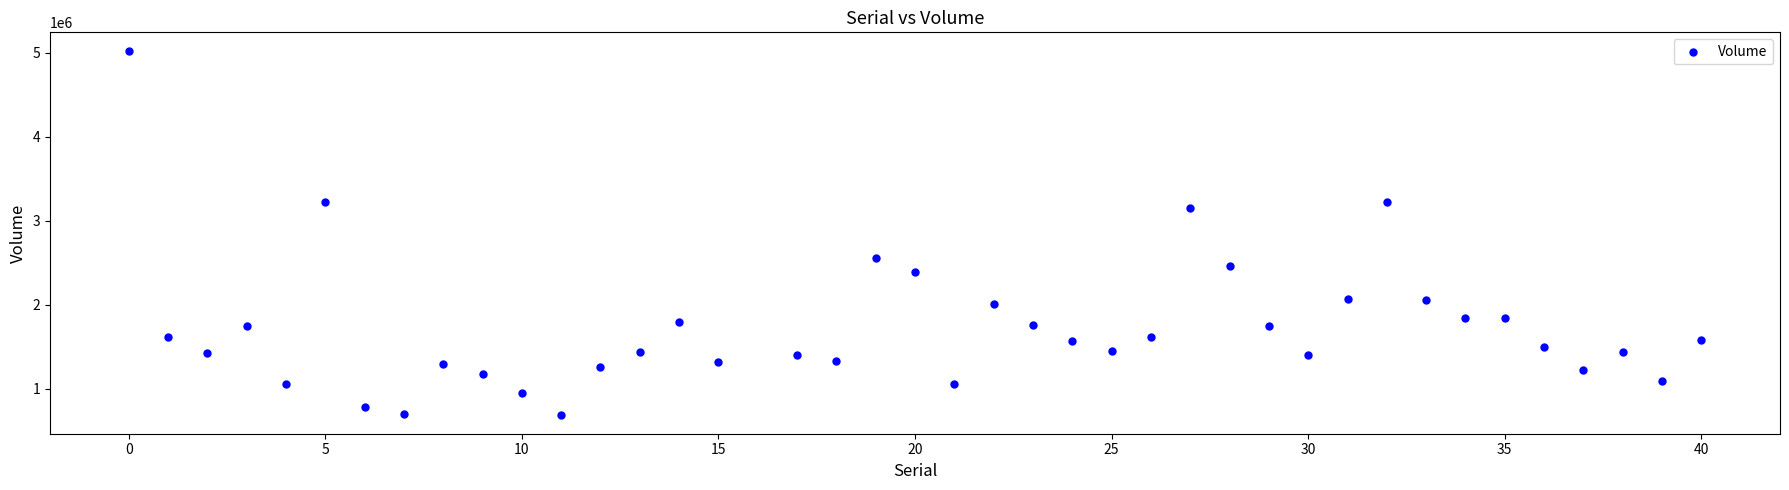

What is the range of X values (max minus min)?

40